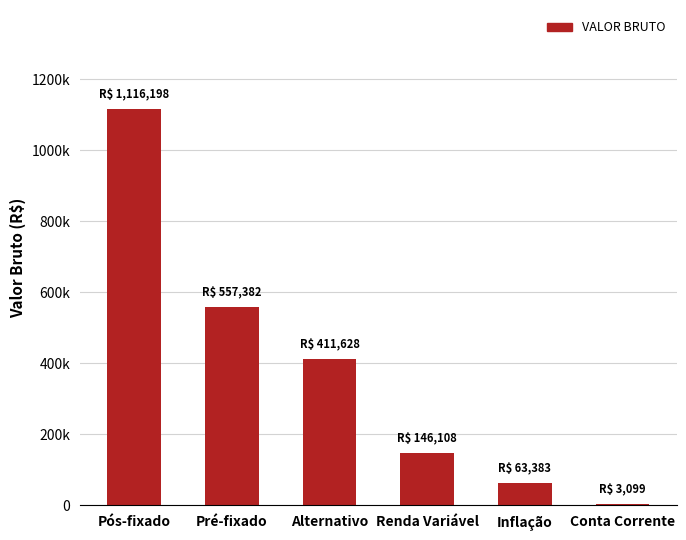

Rank the categories by value from highest to lowest.

Pós-fixado, Pré-fixado, Alternativo, Renda Variável, Inflação, Conta Corrente